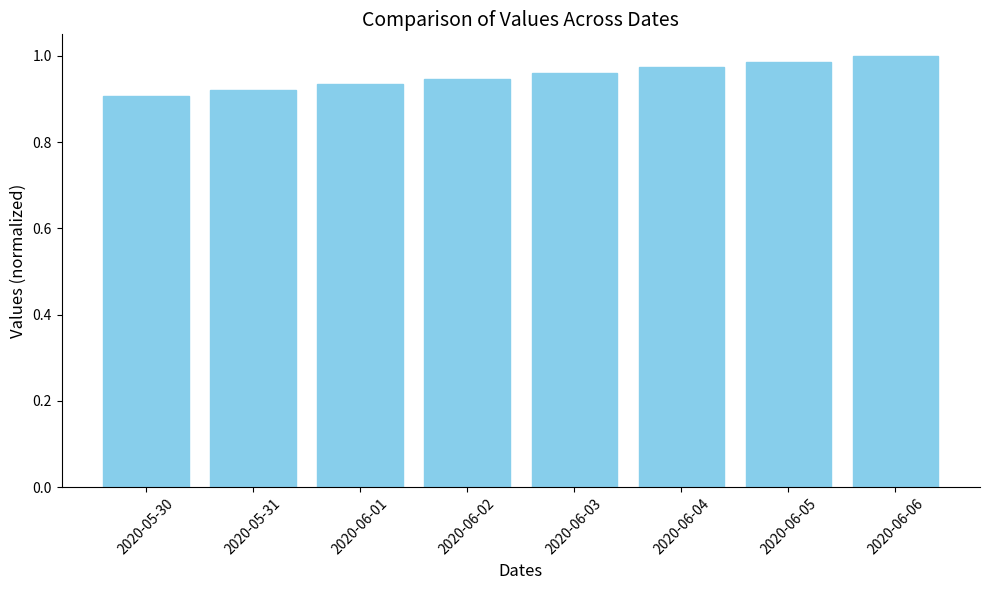

List the labels in order of value, smallest first.

2020-05-30, 2020-05-31, 2020-06-01, 2020-06-02, 2020-06-03, 2020-06-04, 2020-06-05, 2020-06-06